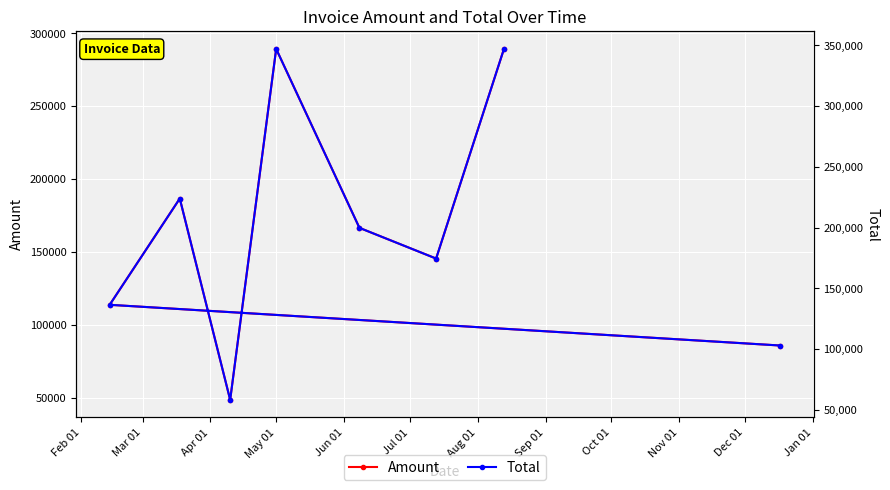

What is the value of the Amount point at the 2nd from the left?

186640